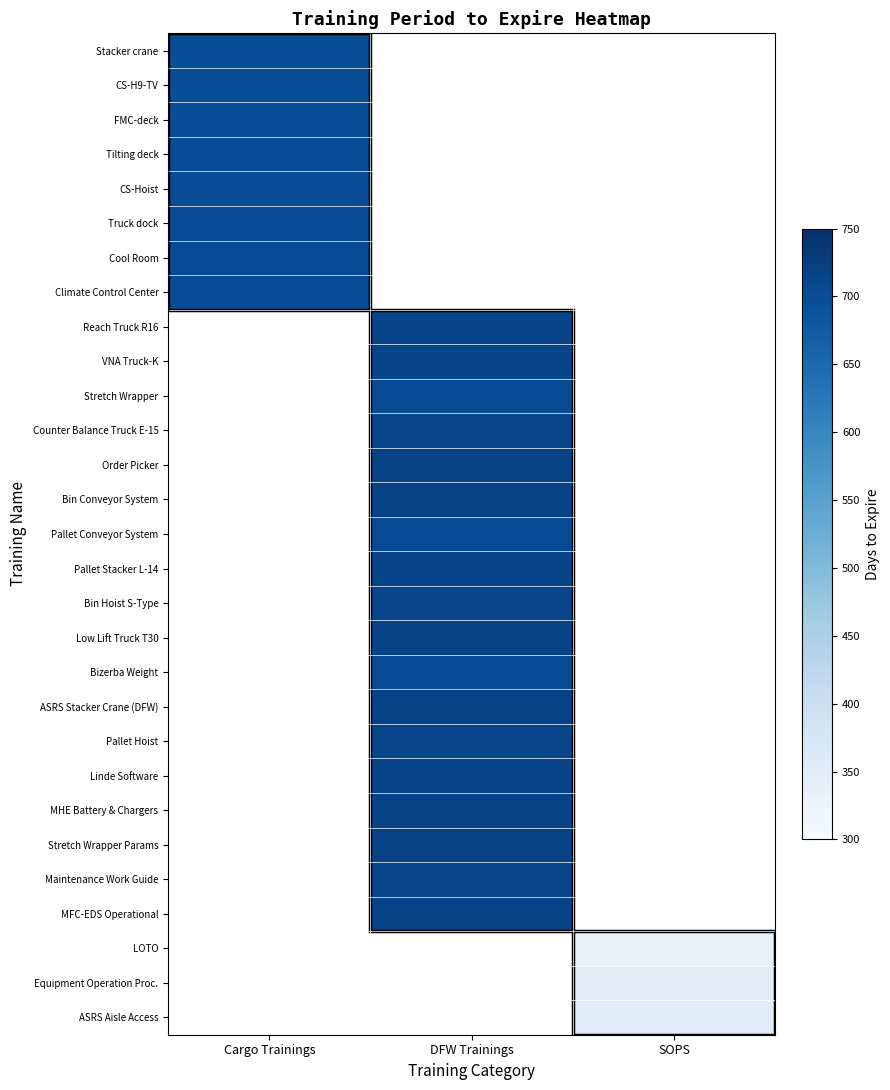

True or false: VNA Truck-K has a value of 1179.0 at DFW Trainings.

False